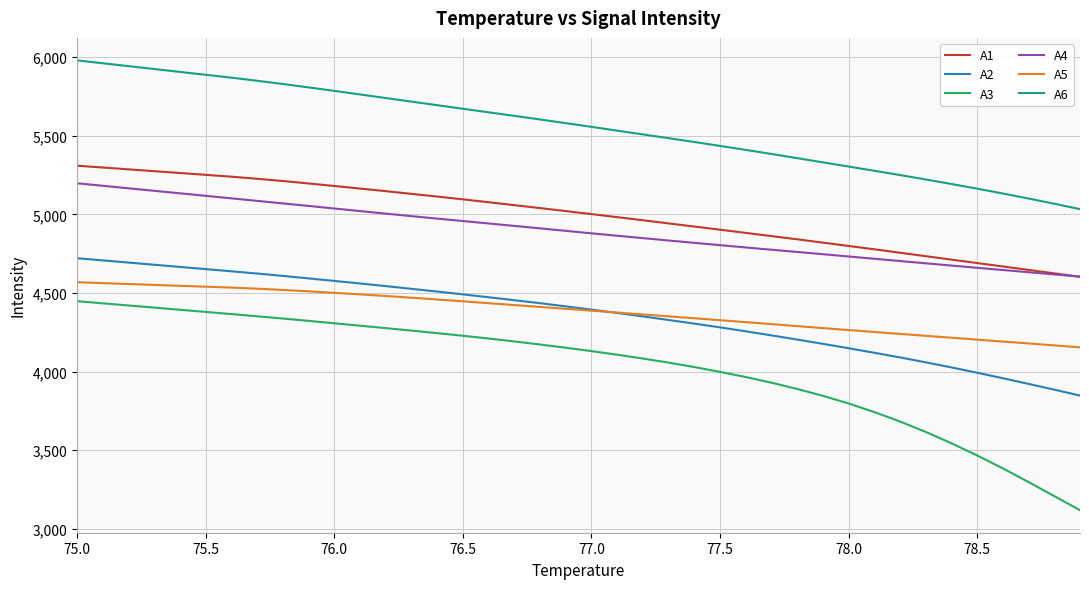

True or false: A4 and A6 intersect in this chart.

False